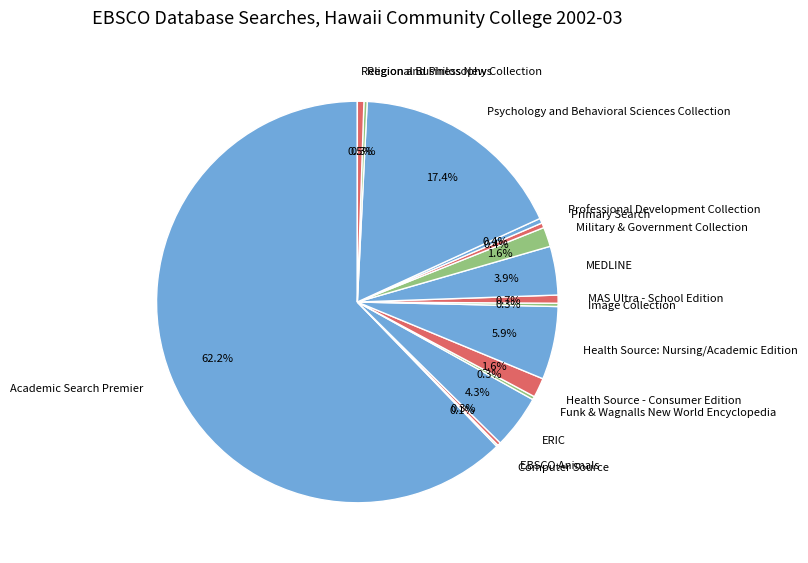

How much of the chart is everything except MEDLINE?

96.1%